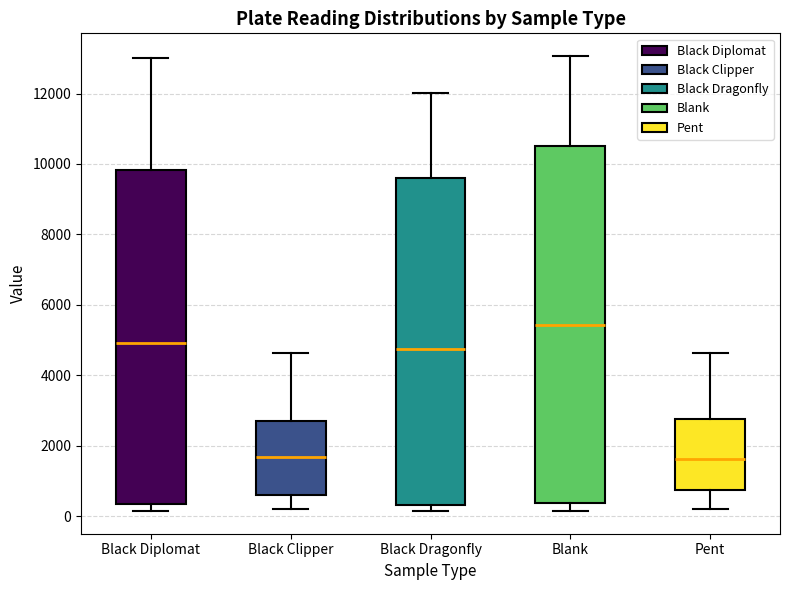

Reading left to right, read every box against the y-axis: the position of its median line, the range the box covers, and the ends of its whiskers. The values are not printed on the chart, so give them approximately, as read against the axis.

Black Diplomat: median 5000, box 400 to 9800, whiskers 200 to 13000
Black Clipper: median 1600, box 600 to 2800, whiskers 200 to 4600
Black Dragonfly: median 4800, box 400 to 9600, whiskers 200 to 12000
Blank: median 5400, box 400 to 10400, whiskers 200 to 13000
Pent: median 1600, box 800 to 2800, whiskers 200 to 4600